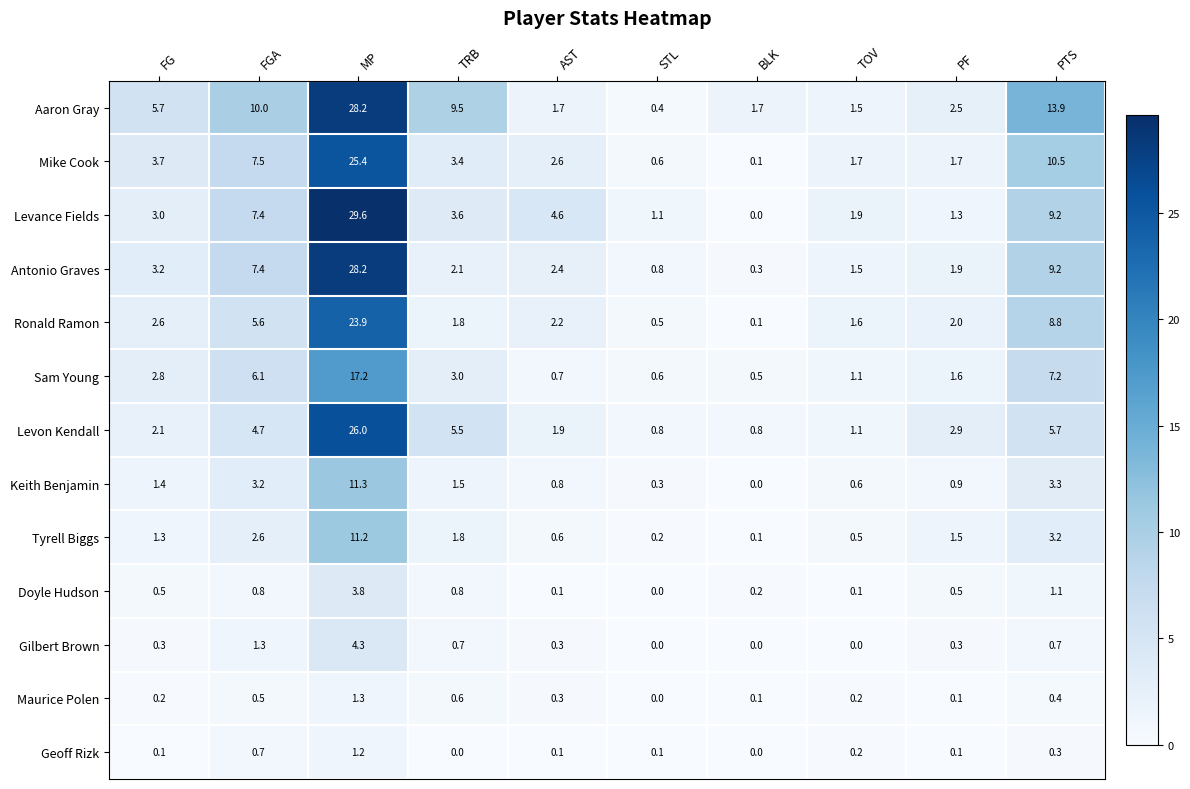

How many series are shown in this chart?

13